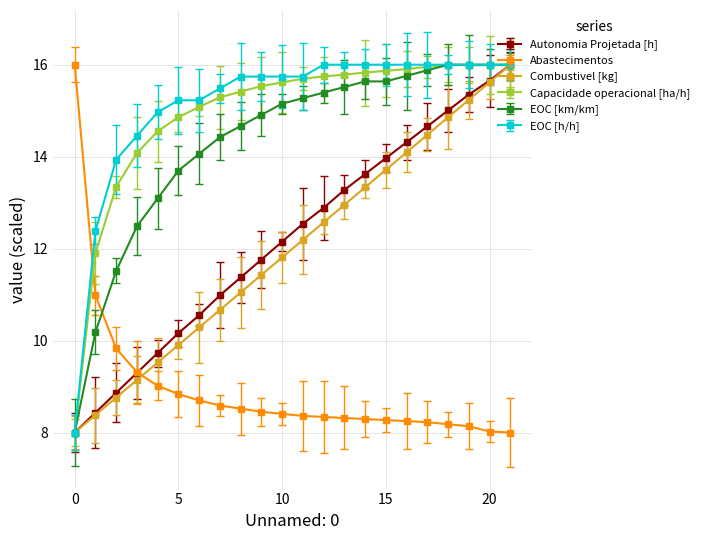

At how many categories does at least one series exceed 14?

20